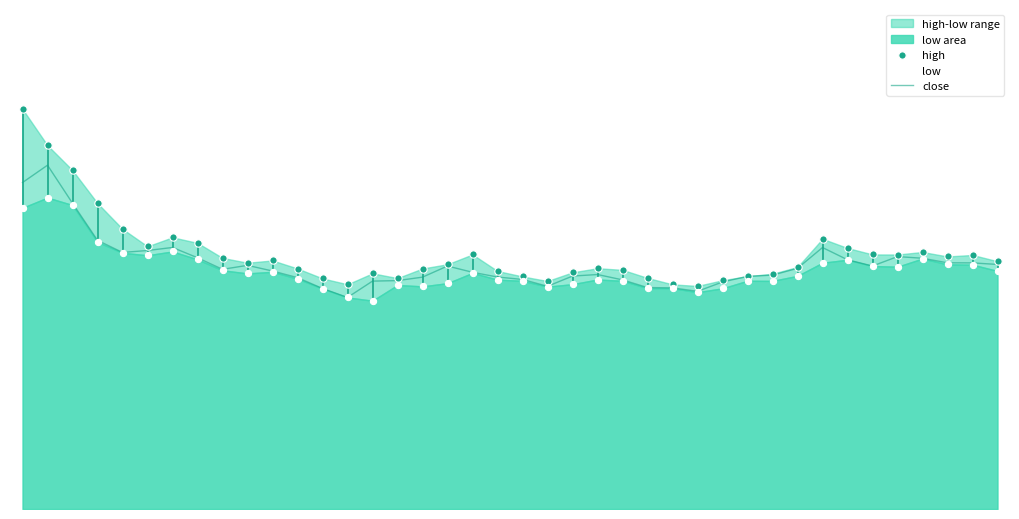

What is the total value across all series at 12?

211.9